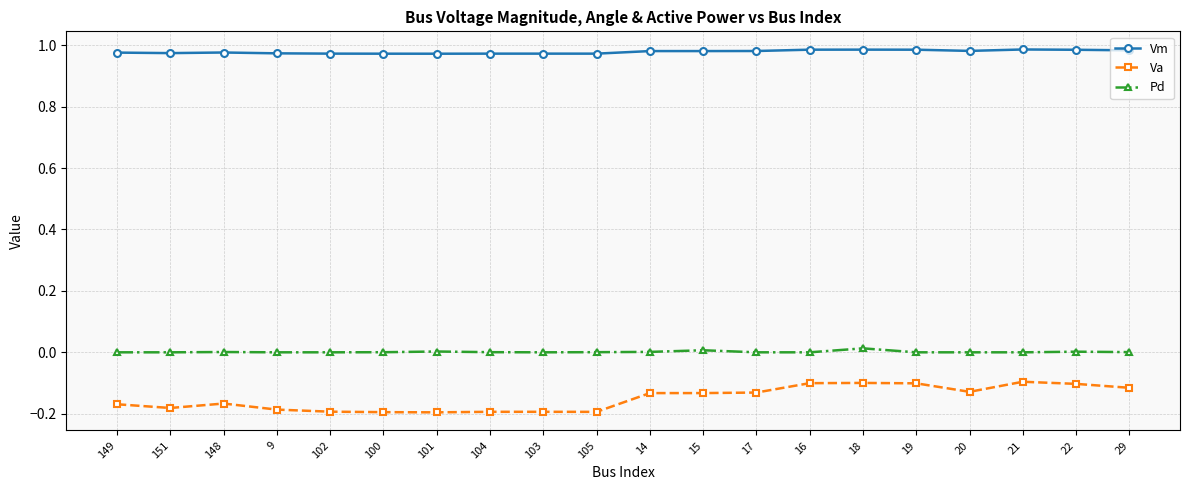

How many lines are shown in the chart?

3